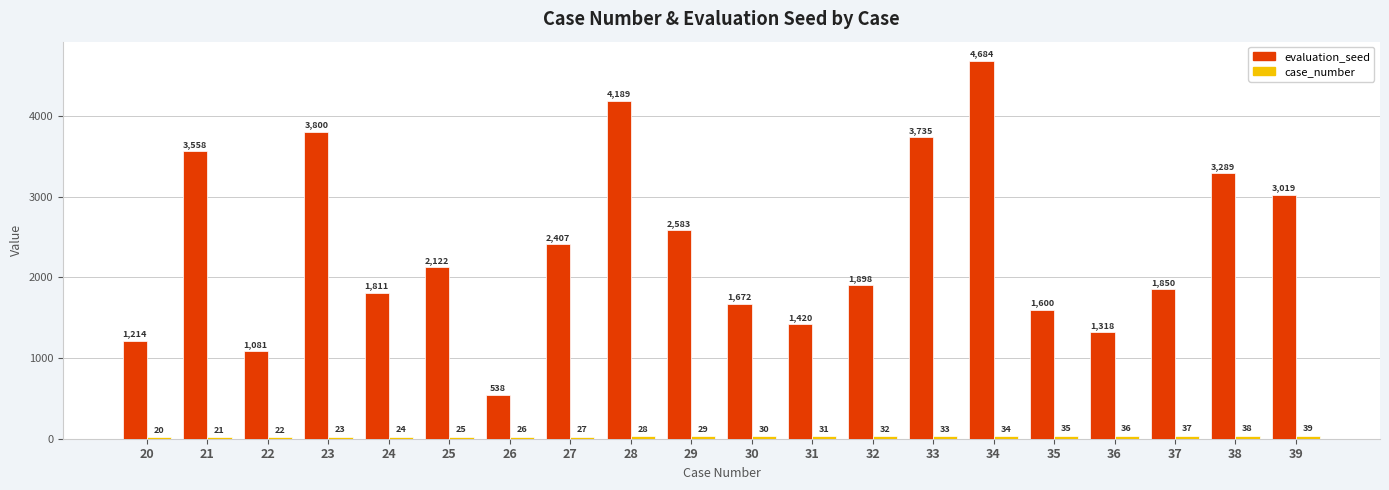

Rank the categories by evaluation_seed value from highest to lowest.

34, 28, 23, 33, 21, 38, 39, 29, 27, 25, 32, 37, 24, 30, 35, 31, 36, 20, 22, 26